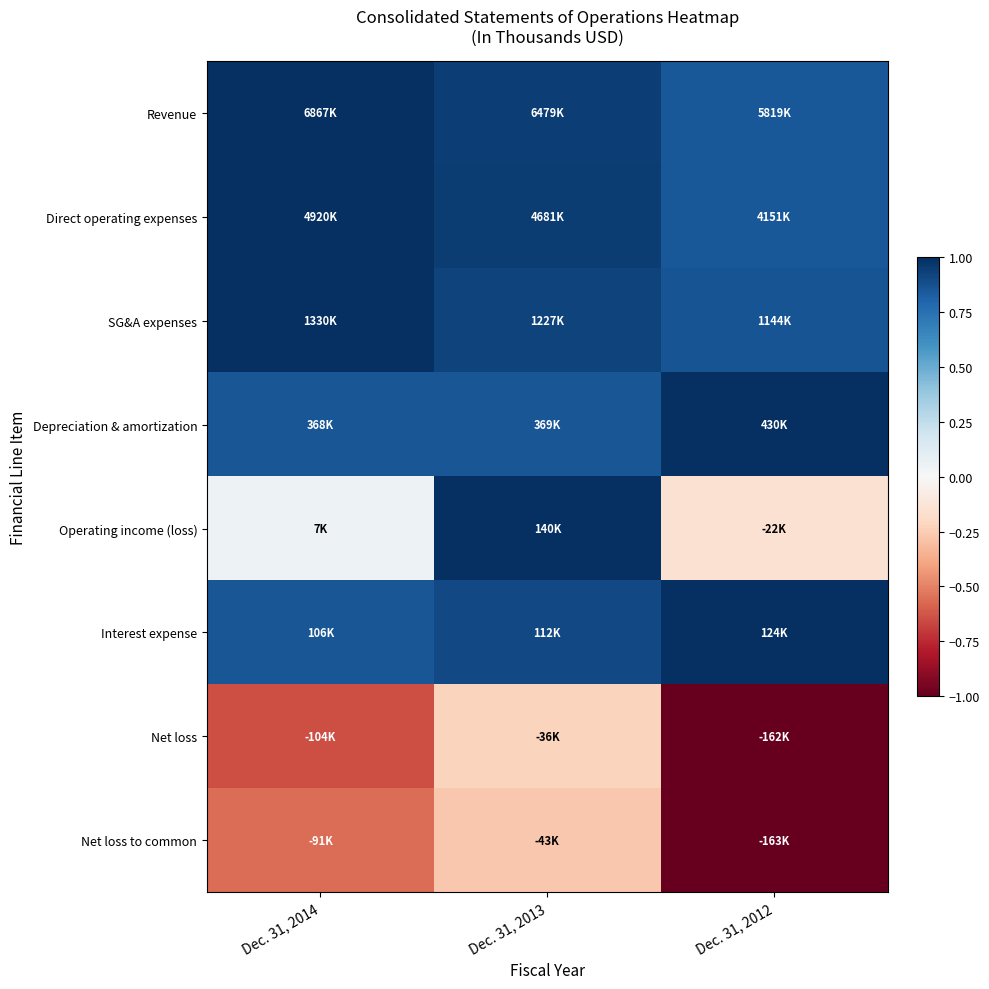

Reading right to left, list all the values displayed in this chart.

Revenue: Dec. 31, 2012=0.8	Dec. 31, 2013=0.9	Dec. 31, 2014=1.0
Direct operating expenses: Dec. 31, 2012=0.8	Dec. 31, 2013=1.0	Dec. 31, 2014=1.0
SG&A expenses: Dec. 31, 2012=0.9	Dec. 31, 2013=0.9	Dec. 31, 2014=1.0
Depreciation & amortization: Dec. 31, 2012=1.0	Dec. 31, 2013=0.9	Dec. 31, 2014=0.9
Operating income (loss): Dec. 31, 2012=-0.2	Dec. 31, 2013=1.0	Dec. 31, 2014=0.1
Interest expense: Dec. 31, 2012=1.0	Dec. 31, 2013=0.9	Dec. 31, 2014=0.9
Net loss: Dec. 31, 2012=-1.0	Dec. 31, 2013=-0.2	Dec. 31, 2014=-0.6
Net loss to common: Dec. 31, 2012=-1.0	Dec. 31, 2013=-0.3	Dec. 31, 2014=-0.6